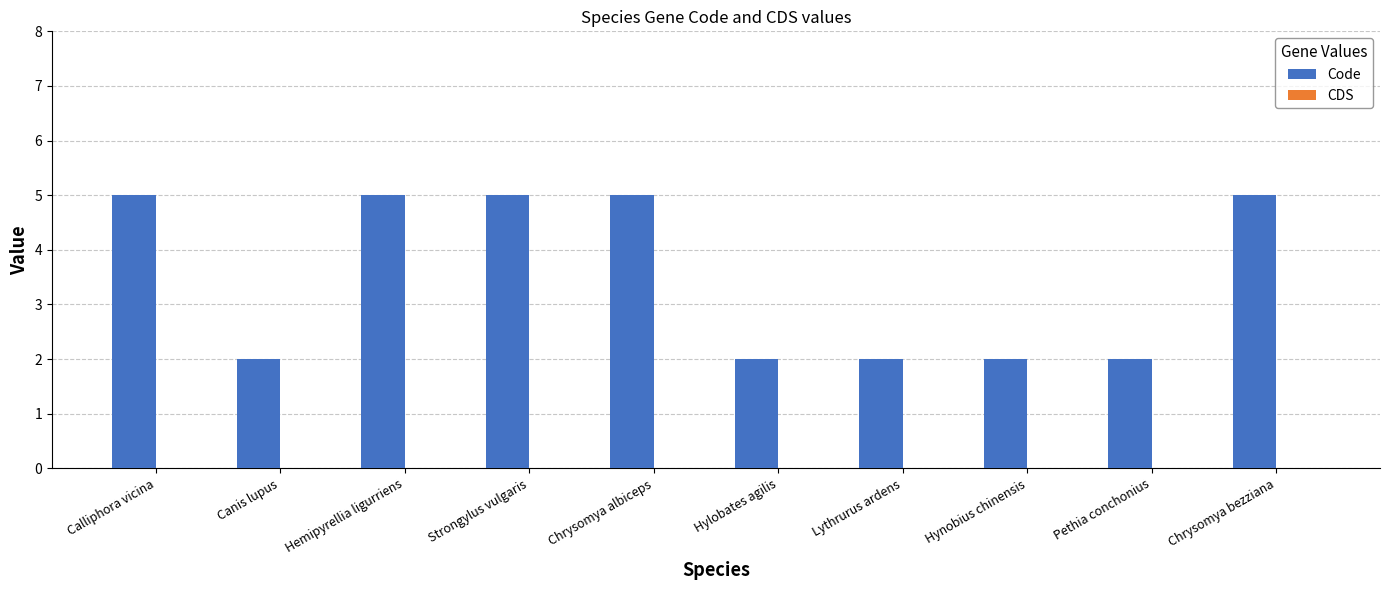

The value at Chrysomya albiceps is 5. True or false?

True